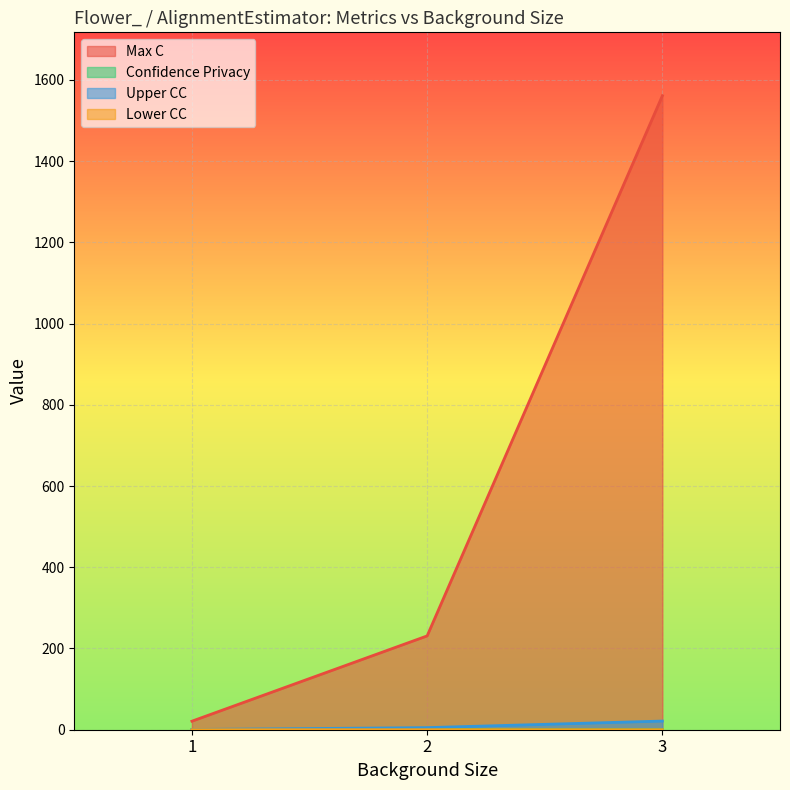

Rank the series by their maximum value, from lowest to highest.

Confidence Privacy, Lower CC, Upper CC, Max C